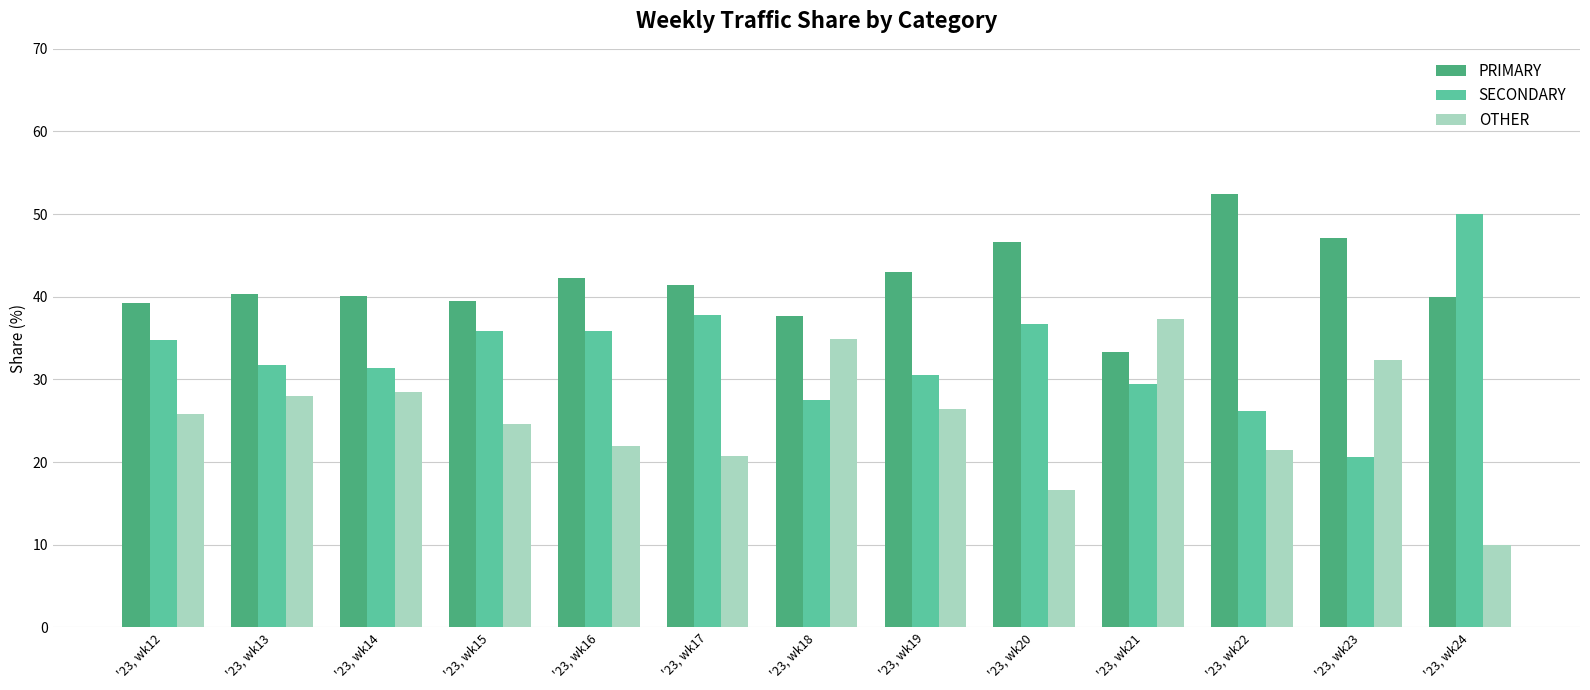

Between '23, wk17 and '23, wk23, which series saw the biggest shift?

SECONDARY